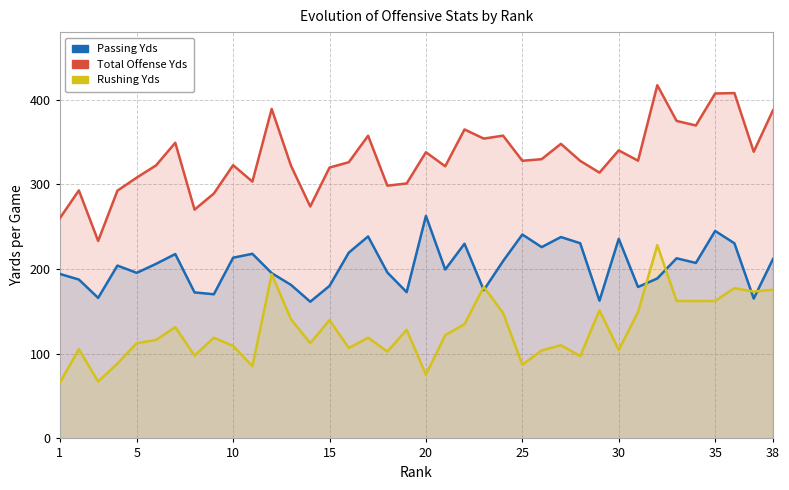

Reading left to right, list all the values displayed in this chart.

Passing Yds: 194.4	187.7	166.0	204.2	195.6	206.2	217.8	172.5	170.3	213.5	218.1	195.3	181.4	161.5	180.2	219.5	238.6	196.0	172.8	262.9	199.5	230.0	175.2	209.5	240.9	226.0	237.9	230.6	162.7	235.8	178.9	189.0	212.8	207.3	245.1	230.5	165.2	212.0
Total Offense Yds: 259.7	293.0	233.3	292.7	308.1	322.5	349.3	270.3	289.3	322.8	303.4	389.3	322.2	274.0	320.0	326.3	357.6	298.6	301.2	338.1	321.5	365.0	354.2	357.7	328.0	329.9	348.0	327.9	314.0	340.3	328.1	417.3	375.1	369.7	407.5	408.0	338.7	387.7
Rushing Yds: 65.3	105.3	67.3	88.4	112.5	116.3	131.5	97.8	119.0	109.3	85.3	194.0	140.8	112.5	139.8	106.8	119.0	102.6	128.4	75.3	122.0	135.0	179.0	148.2	87.1	103.9	110.1	97.3	151.3	104.5	149.3	228.3	162.4	162.3	162.4	177.5	173.5	175.7